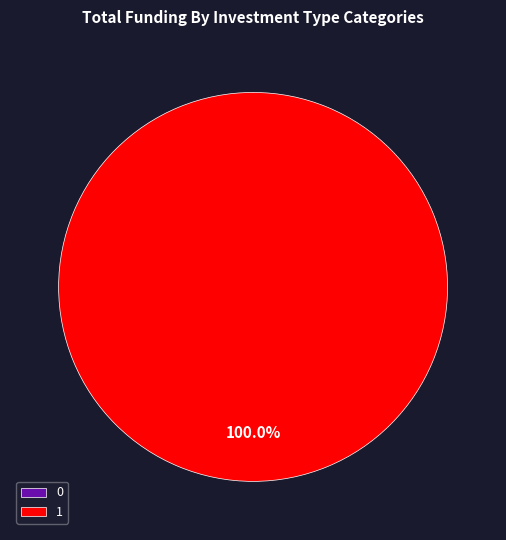

Which has a higher value, 1 or 0?

1